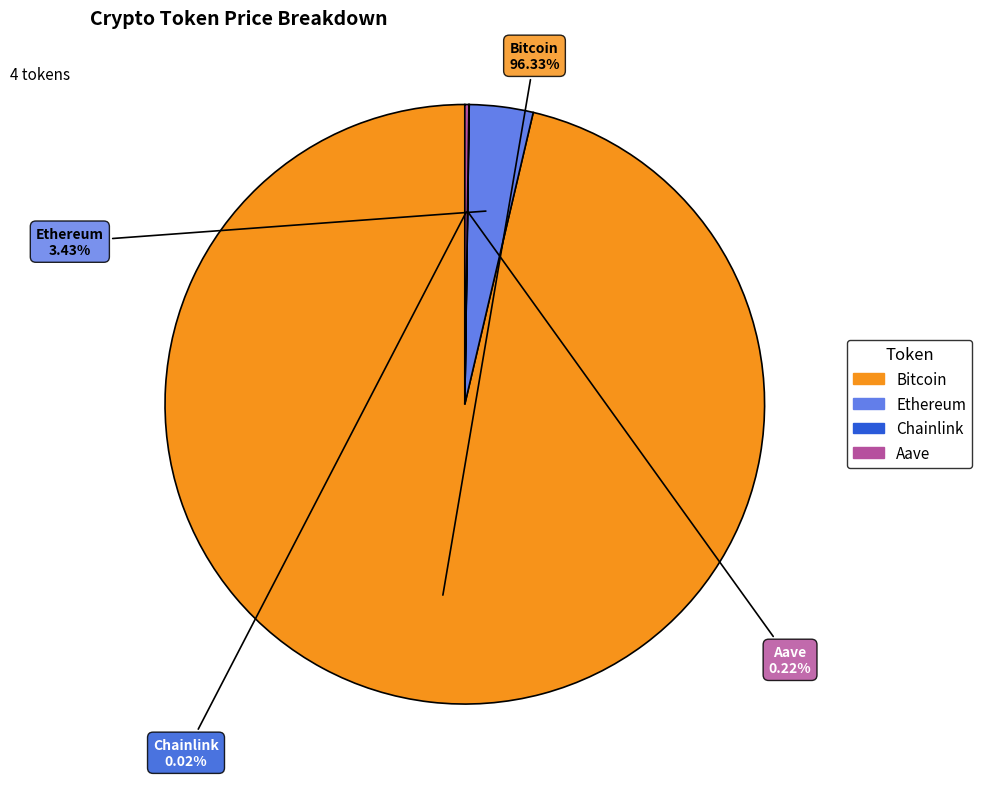

The Ethereum slice represents 13% of the pie. True or false?

False